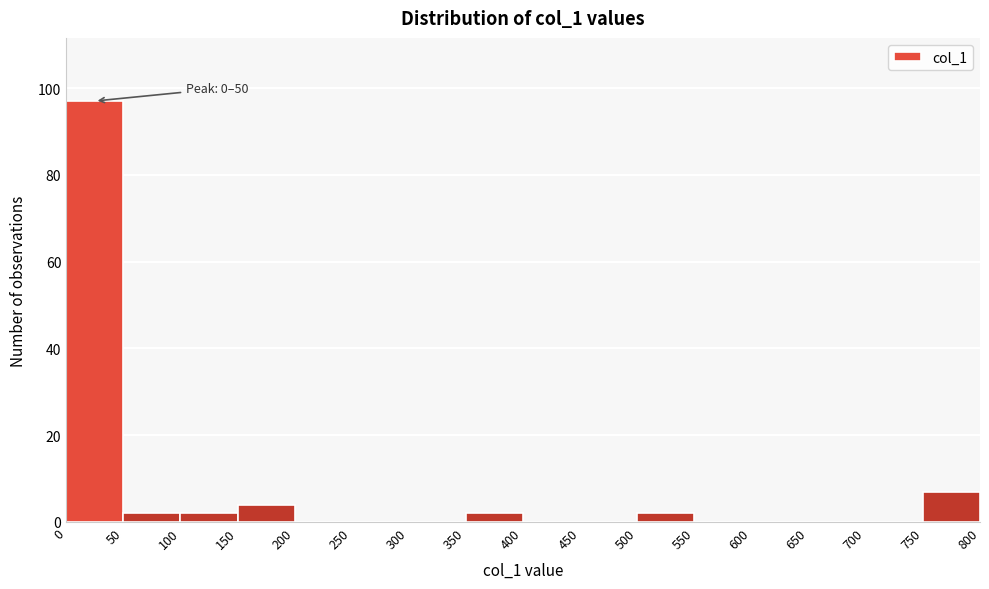

Which range on the x-axis has the tallest bar?

0 to 50